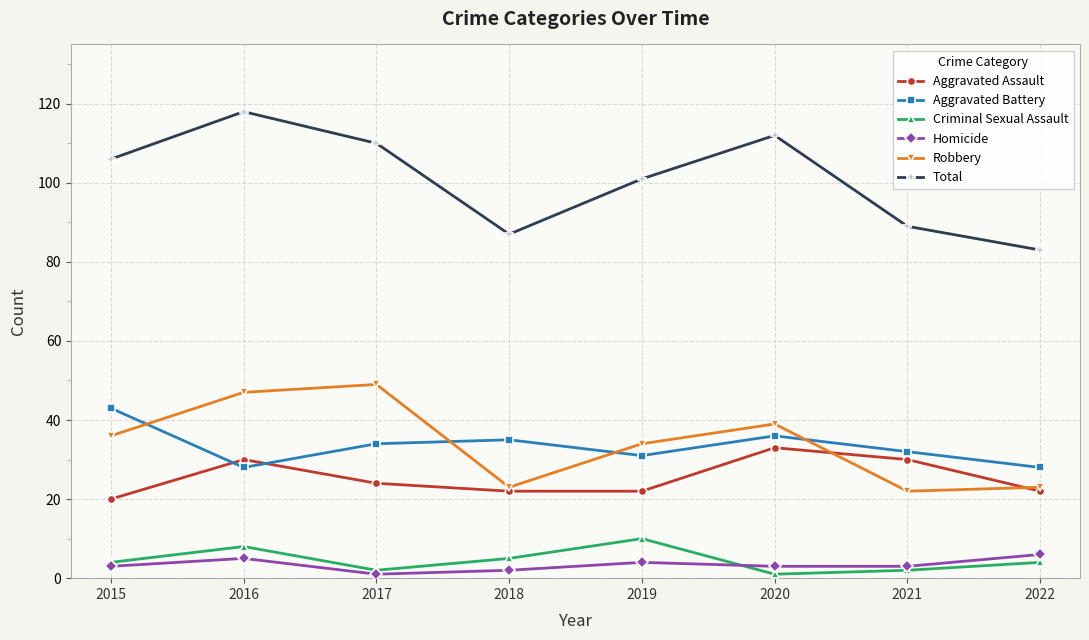

Reading left to right, transcribe all the data shown in this chart.

Aggravated Assault: 2015=20	2016=30	2017=24	2018=22	2019=22	2020=33	2021=30	2022=22
Aggravated Battery: 2015=43	2016=28	2017=34	2018=35	2019=31	2020=36	2021=32	2022=28
Criminal Sexual Assault: 2015=4	2016=8	2017=2	2018=5	2019=10	2020=1	2021=2	2022=4
Homicide: 2015=3	2016=5	2017=1	2018=2	2019=4	2020=3	2021=3	2022=6
Robbery: 2015=36	2016=47	2017=49	2018=23	2019=34	2020=39	2021=22	2022=23
Total: 2015=106	2016=118	2017=110	2018=87	2019=101	2020=112	2021=89	2022=83